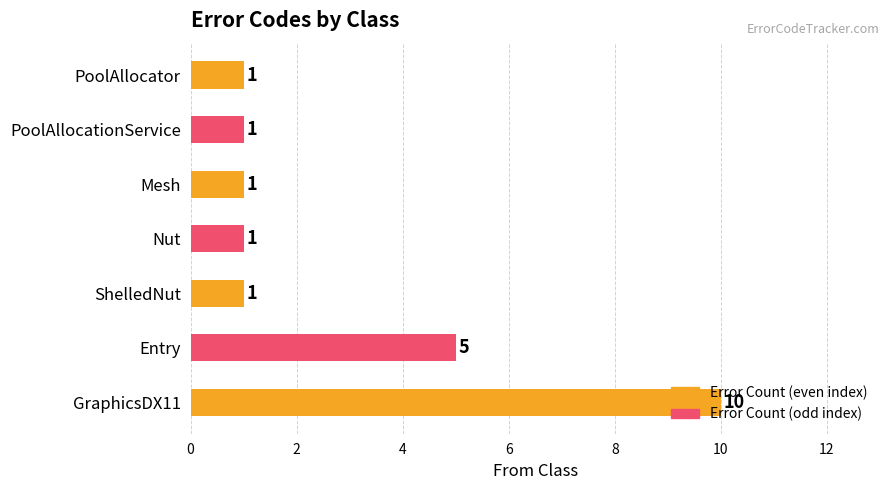

What is the difference between the values at Nut and Entry?

4